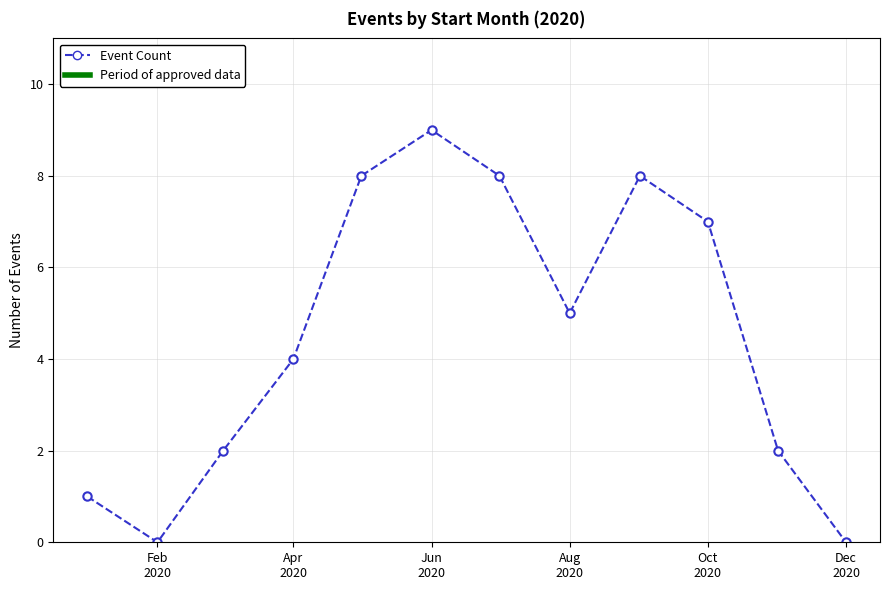

What is the difference between the maximum and minimum values?

9